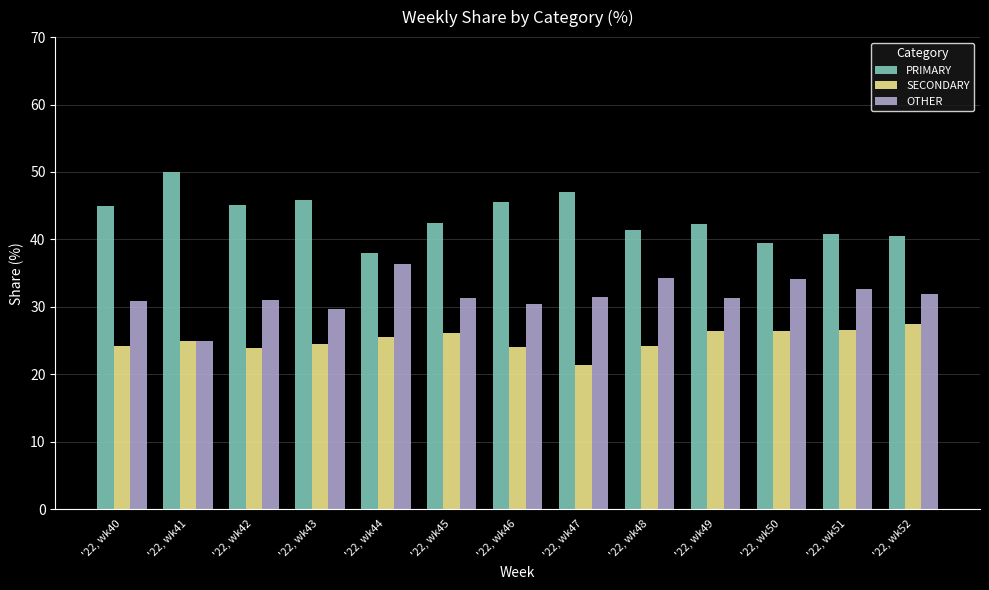

What is the greatest value displayed?

50.0